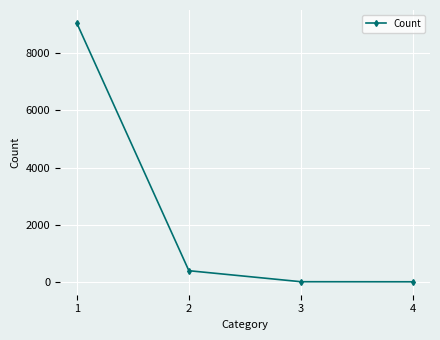

What is the difference between the maximum and second lowest values?

9064